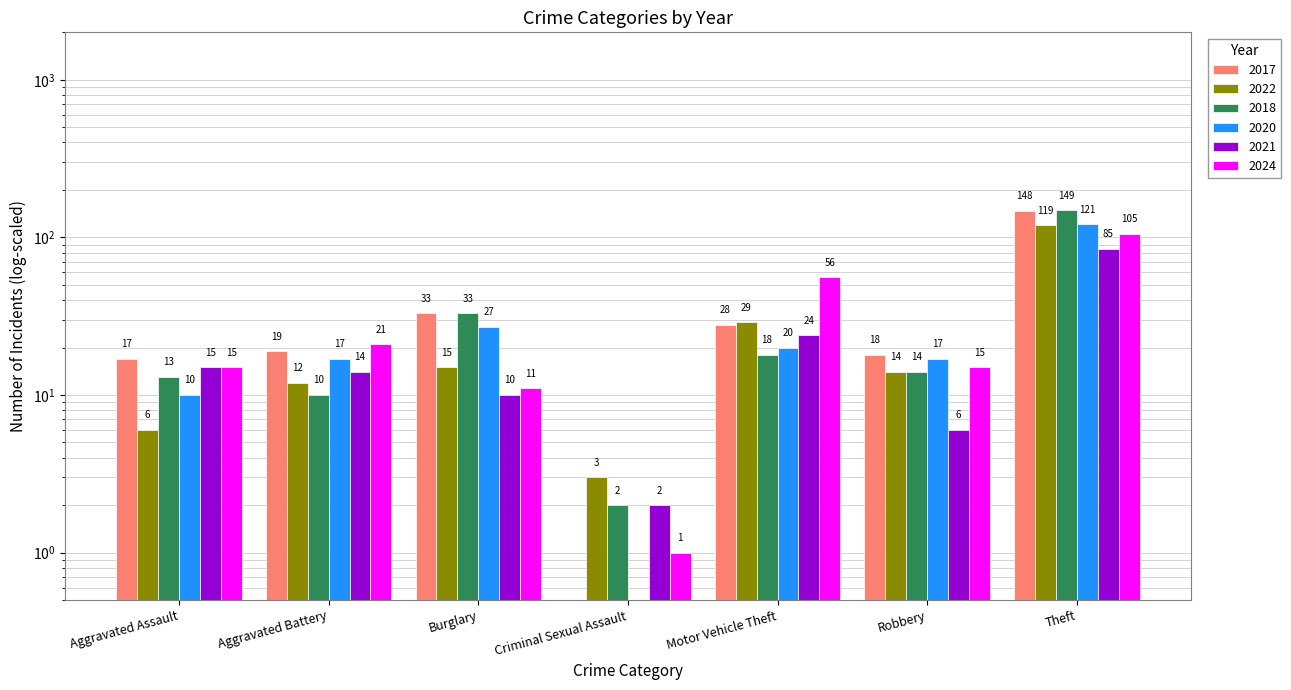

How many data points in 2018 are above 14?

3